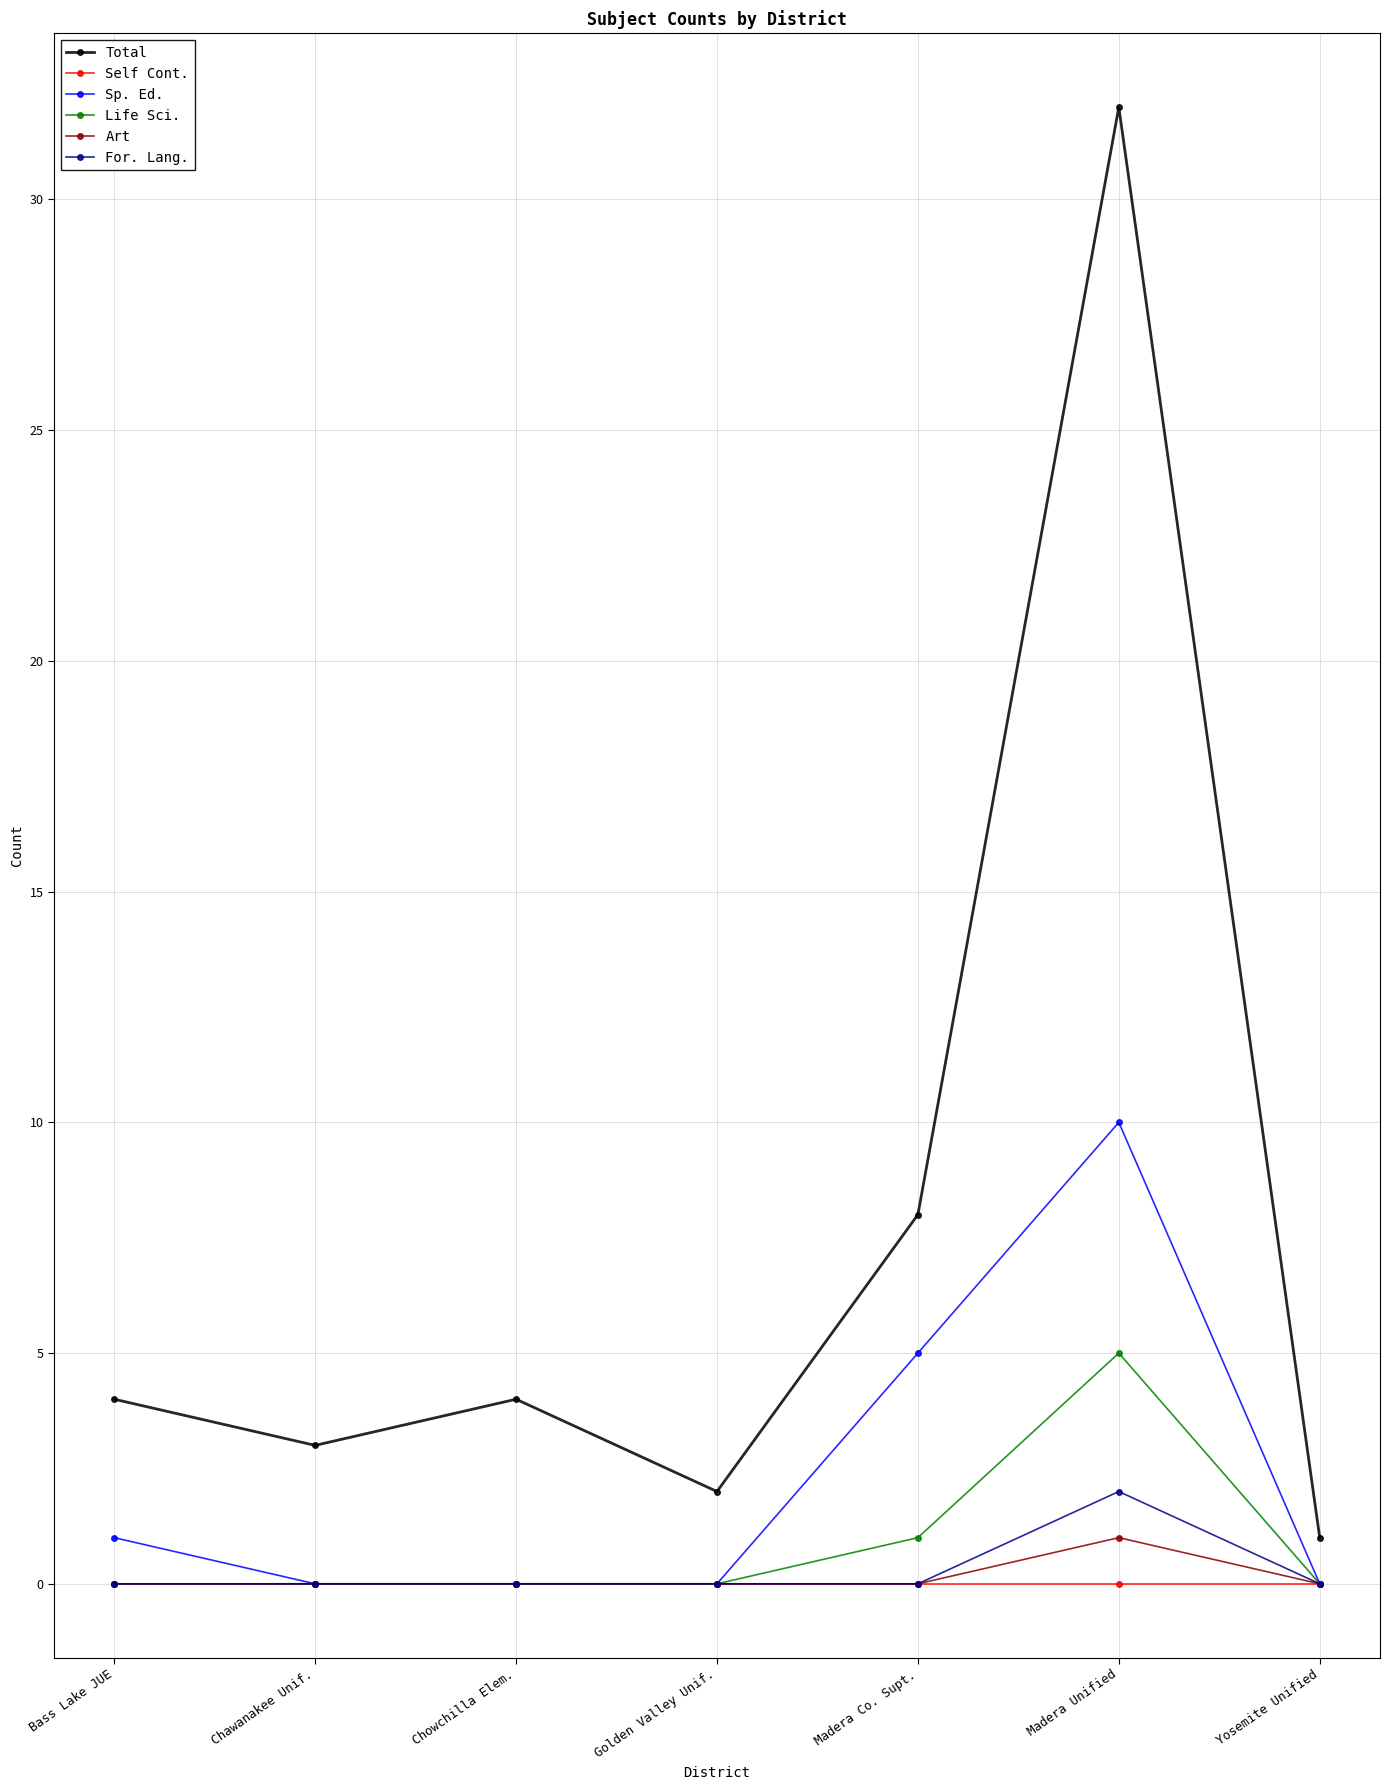

What is the spread (max minus min) of values at Madera Co. Supt.?

8